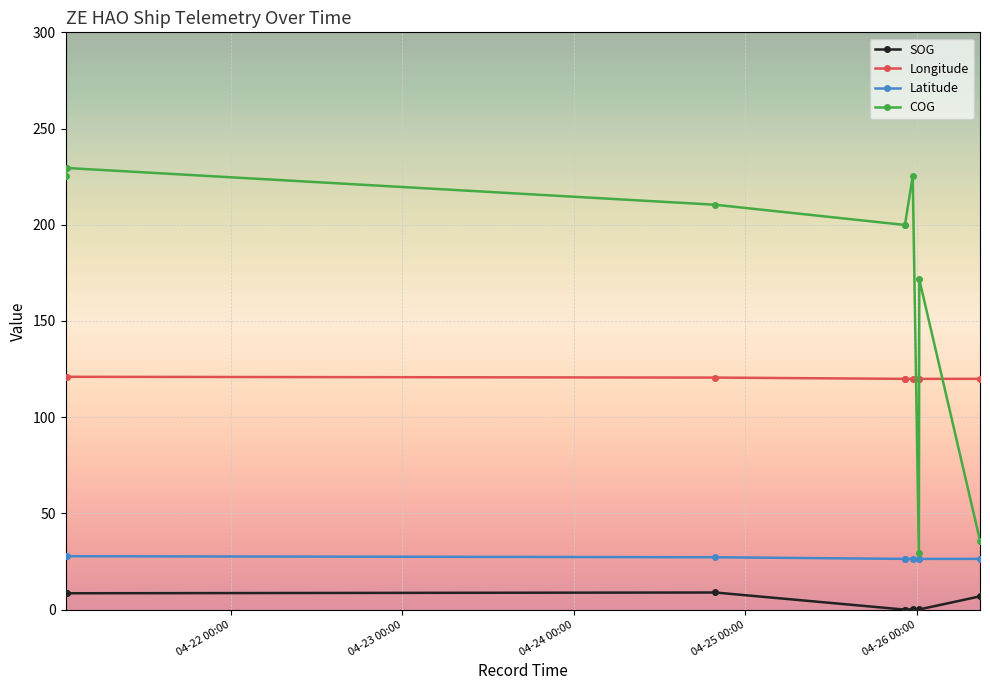

In SOG, how many points are higher than both neighbors (excluding endpoints)?

2